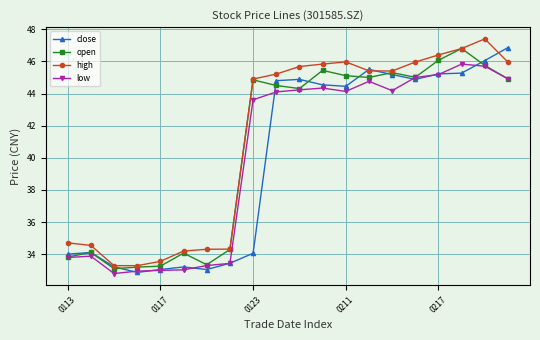

What is the greatest value displayed?

47.4